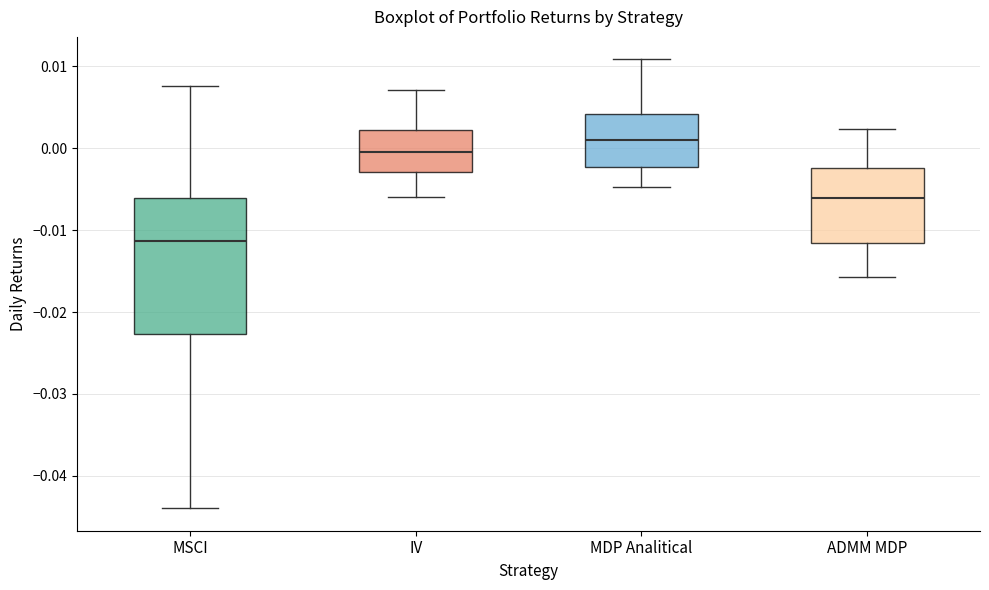

Which box is the tallest, from its lower edge to its upper edge?

MSCI